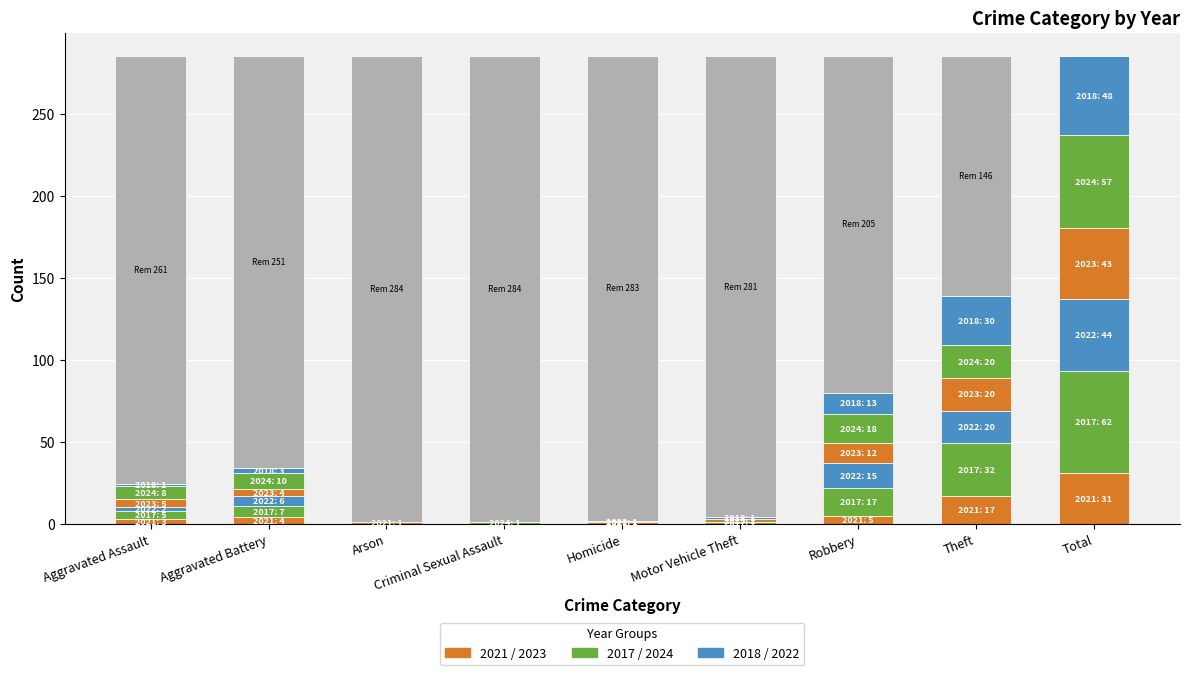

Is the value of 2022 at Criminal Sexual Assault greater than the value of 2024 at Aggravated Assault?

No